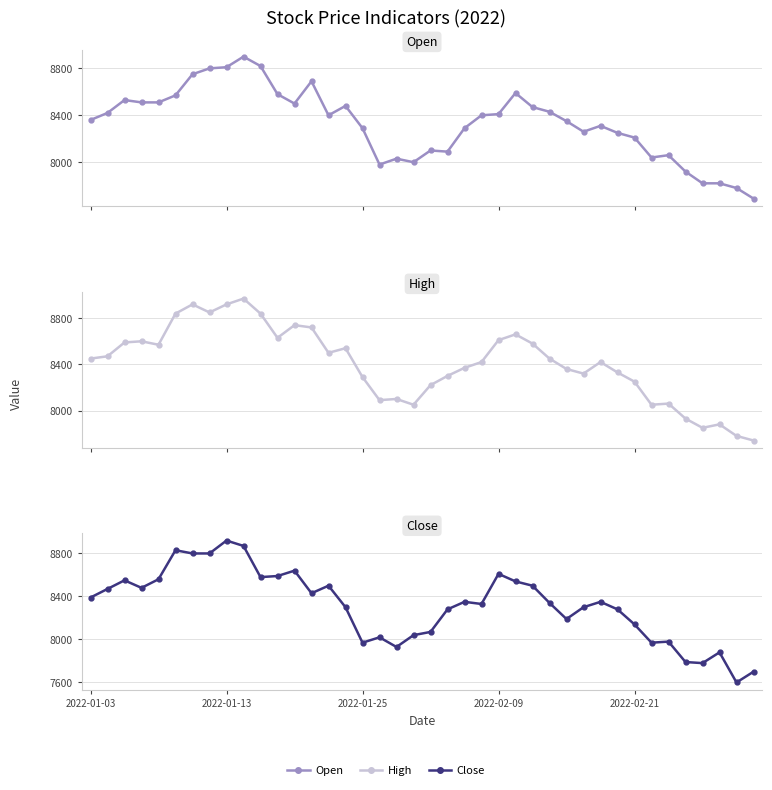

What is the label of the 27th point from the right?

13